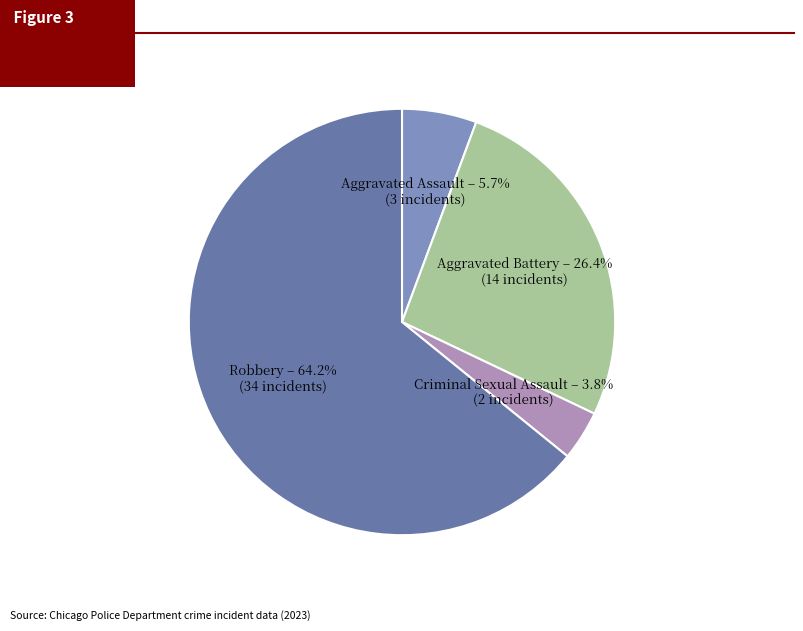

Which slice represents more than half of the pie?

Robbery